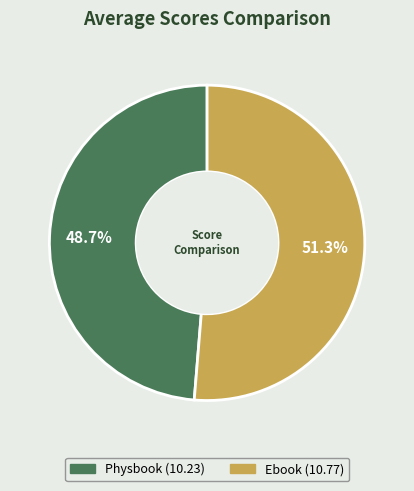

What is the ratio of the value at Ebook to the value at Physbook?

1.1